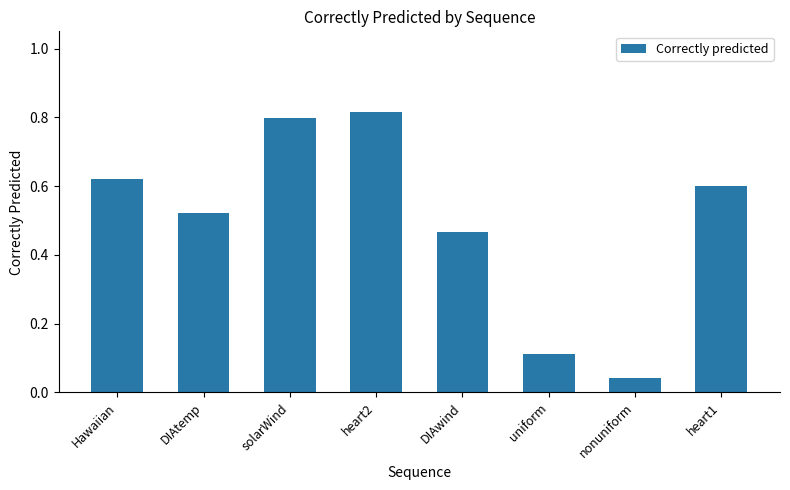

Which has a higher value, heart1 or DIAtemp?

heart1